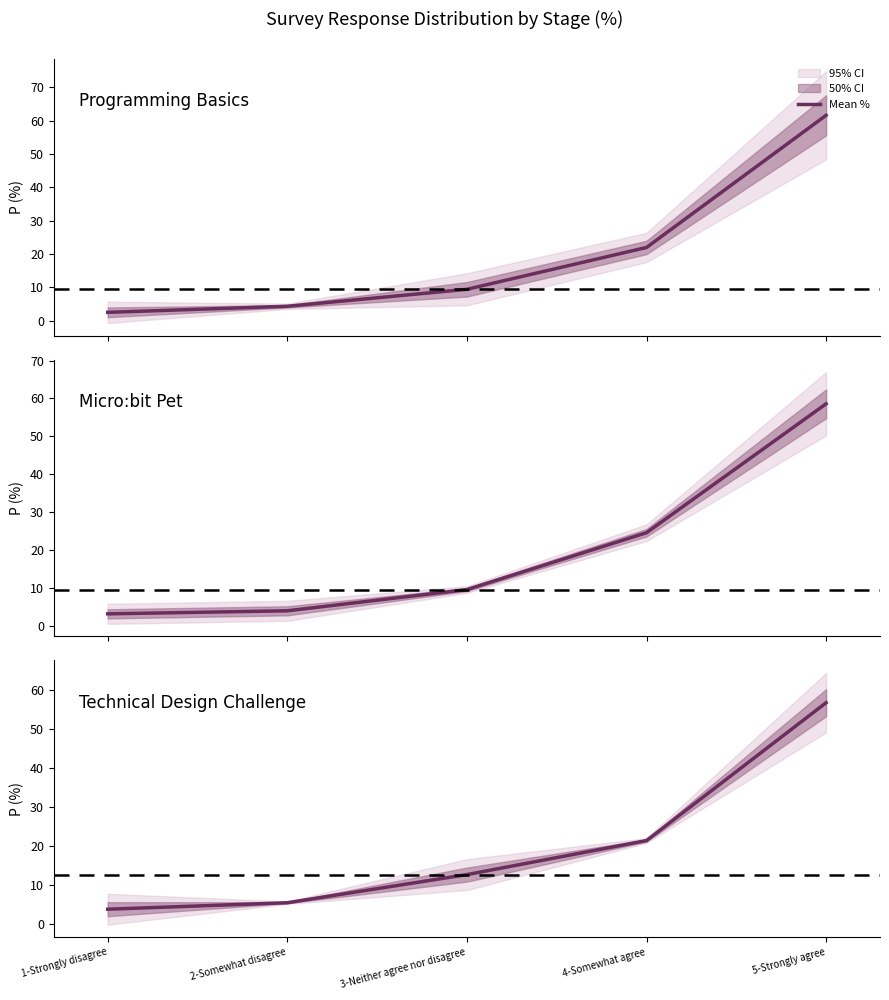

What is the label of the 3rd point from the left?

3-Neither agree nor disagree